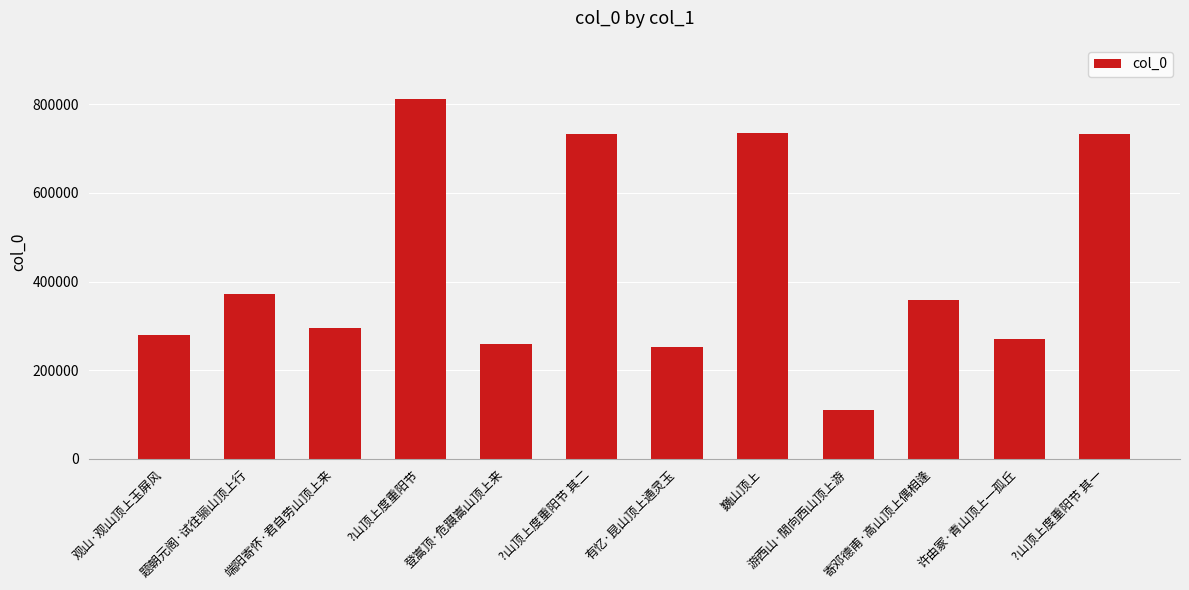

What position from the left is 观山·观山顶上玉屏风?

1